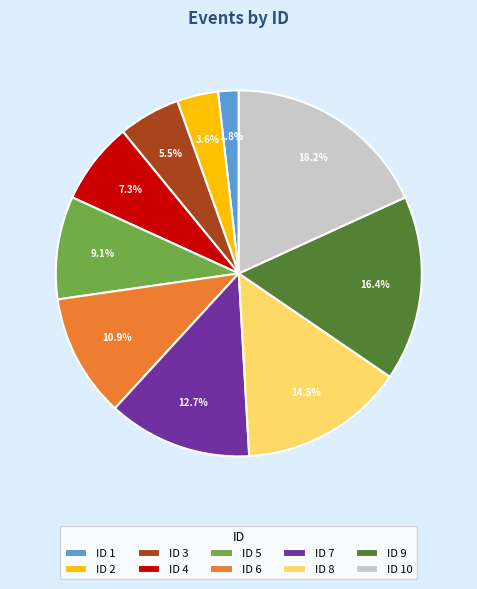

Approximately how many times larger is the value at ID 9 compared to ID 7?

1.3